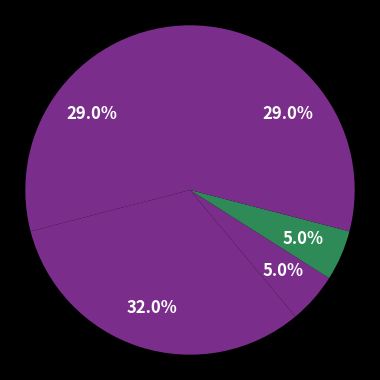

How many slices are in this pie chart?

5